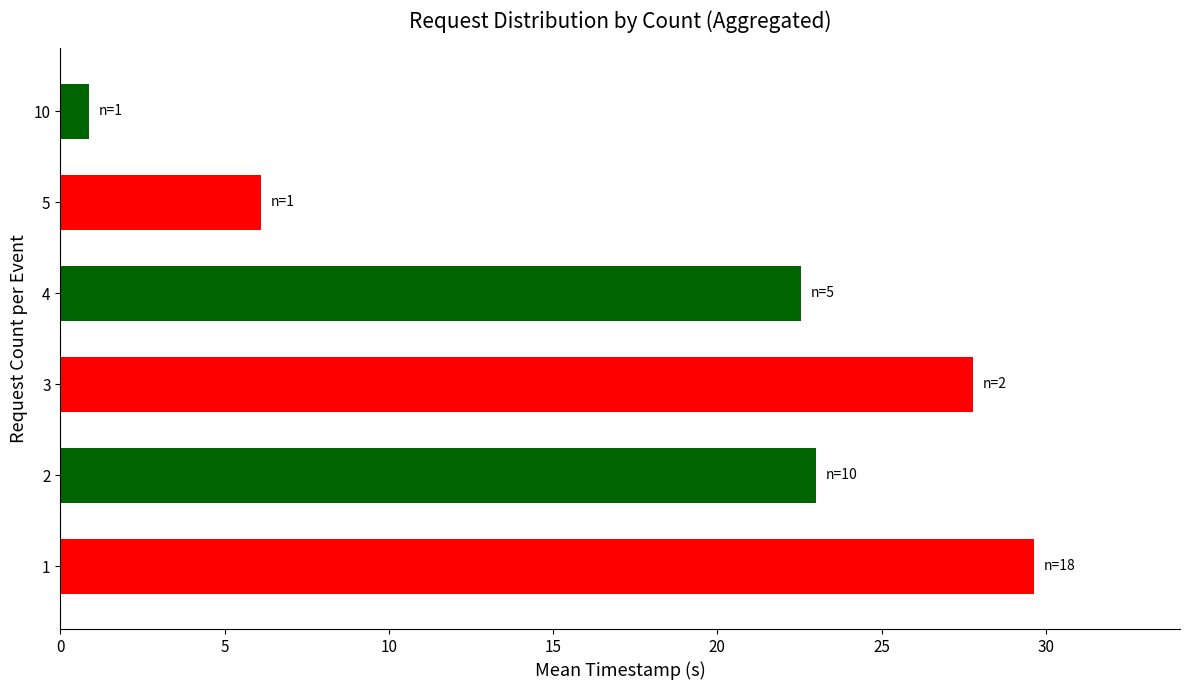

Rank the categories by value from lowest to highest.

10, 5, 4, 2, 3, 1